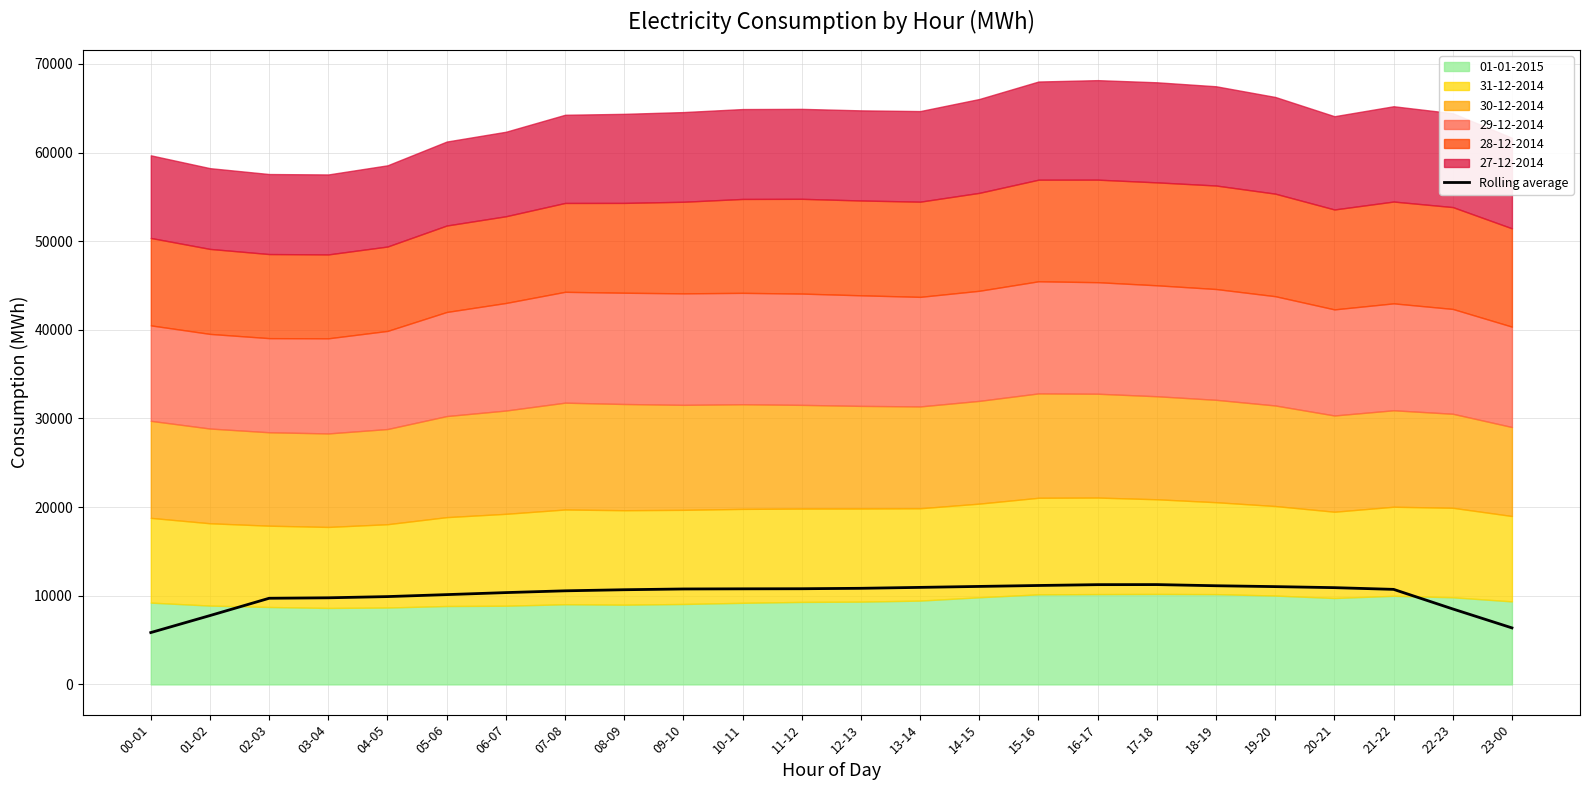

Reading right to left, extract all data points from this chart.

6377.3	8513.8	10722.7	10916.5	11032.7	11130.9	11261.4	11253.8	11160.5	11054.9	10946.9	10843.3	10794.1	10783.7	10767.1	10681.1	10558.9	10358.7	10130.8	9908.0	9771.1	9719.4	7767.4	5849.9